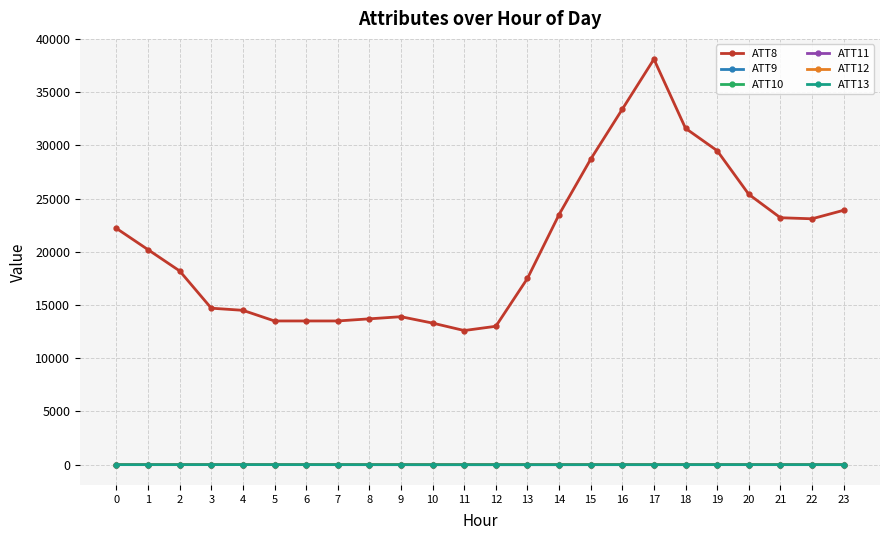

What is the average value of the ATT10 series?

3.5